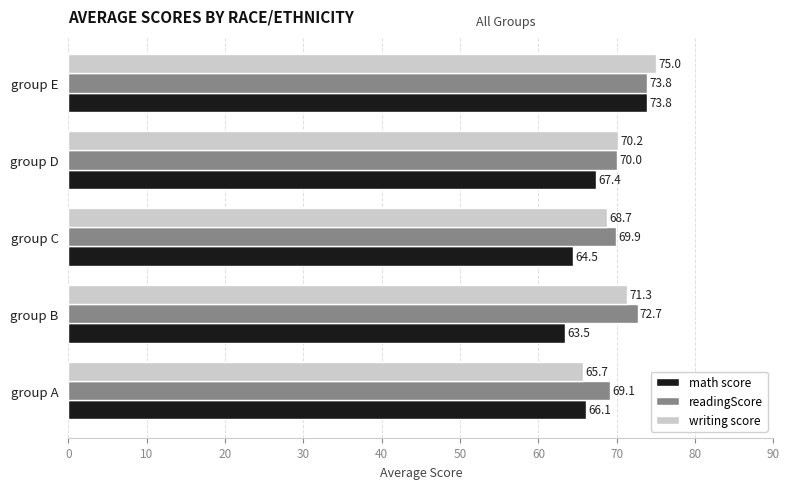

Rank the categories by math score value from highest to lowest.

group E, group D, group A, group C, group B